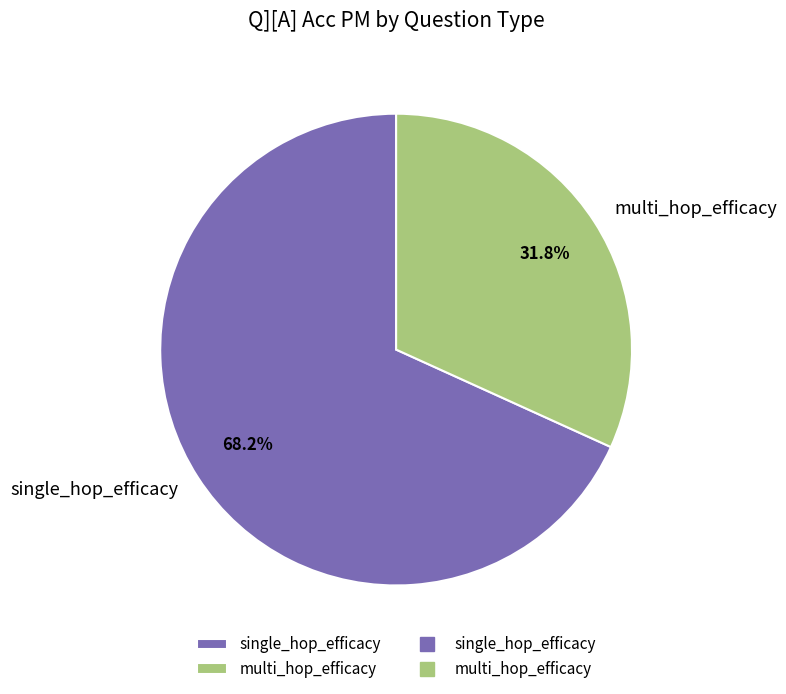

Between single_hop_efficacy and multi_hop_efficacy, which is larger?

single_hop_efficacy